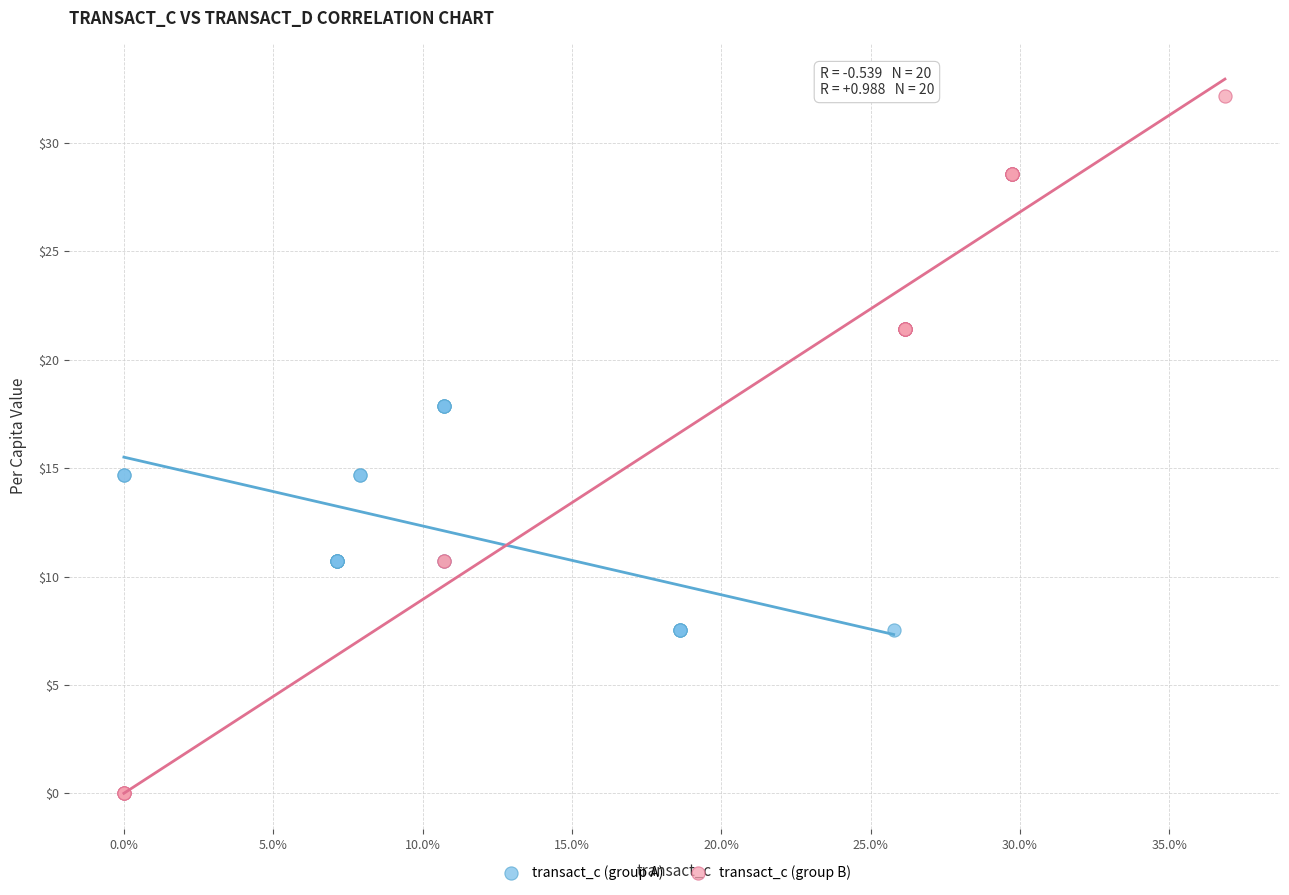

Which series reaches the minimum Y coordinate?

transact_c (group B)